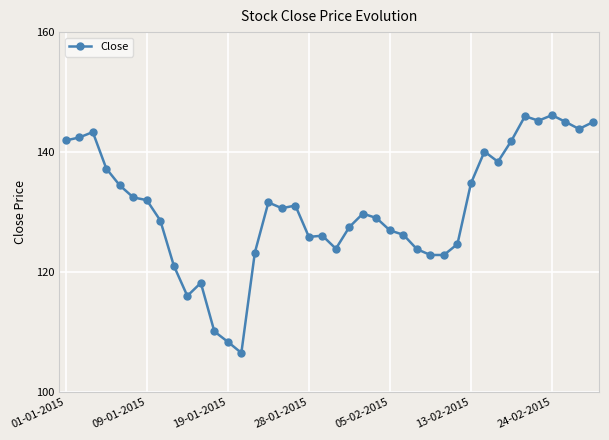

What is the greatest value displayed?

146.2